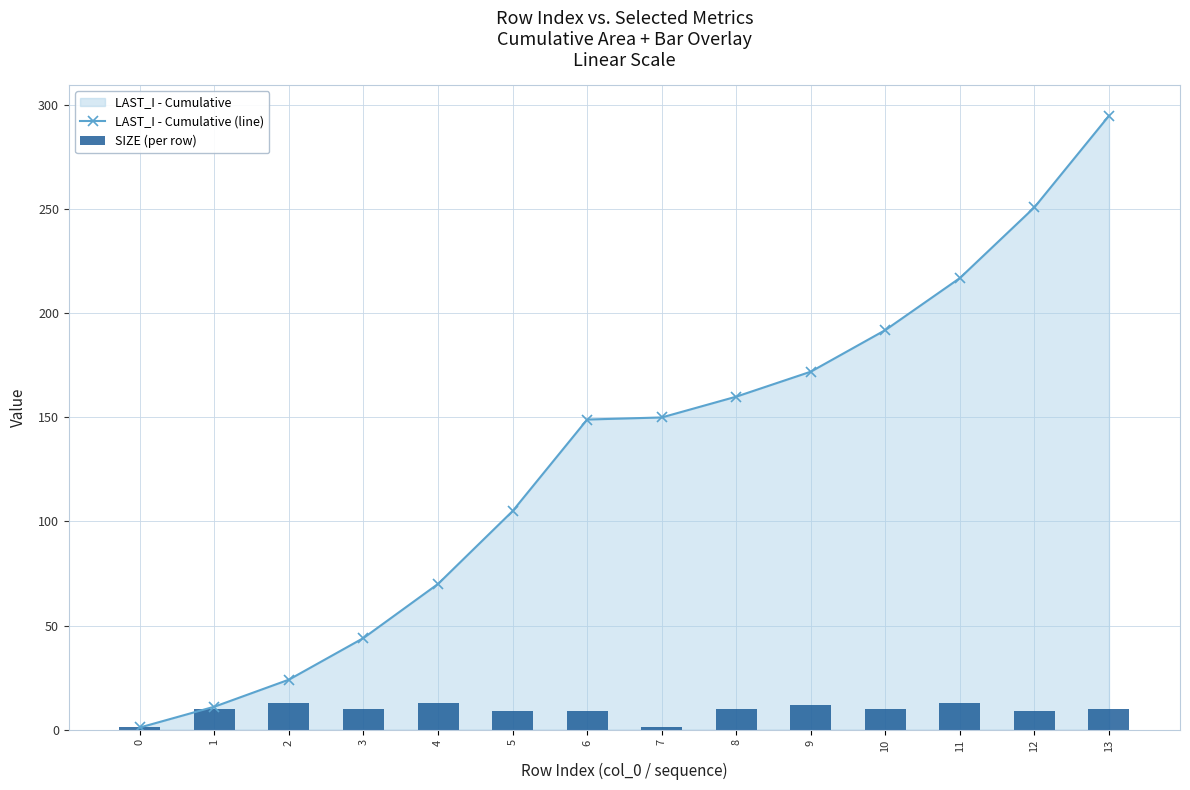

The value of LAST_I - Cumulative (line) at 3 is 44. True or false?

True